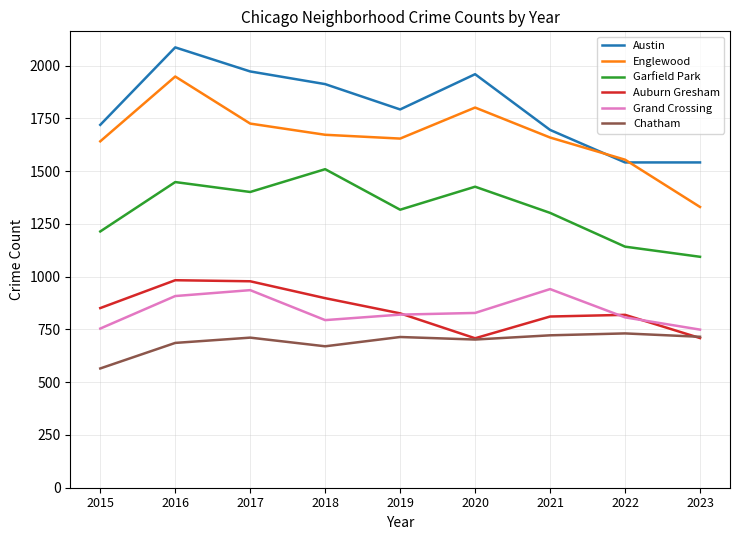

At which category is the sum across all series the highest?

2016